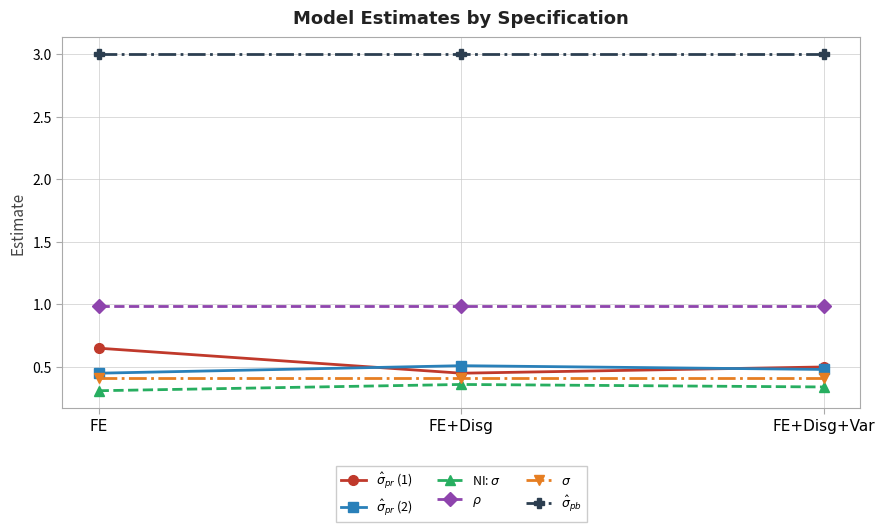

What position from the left is FE+Disg?

2